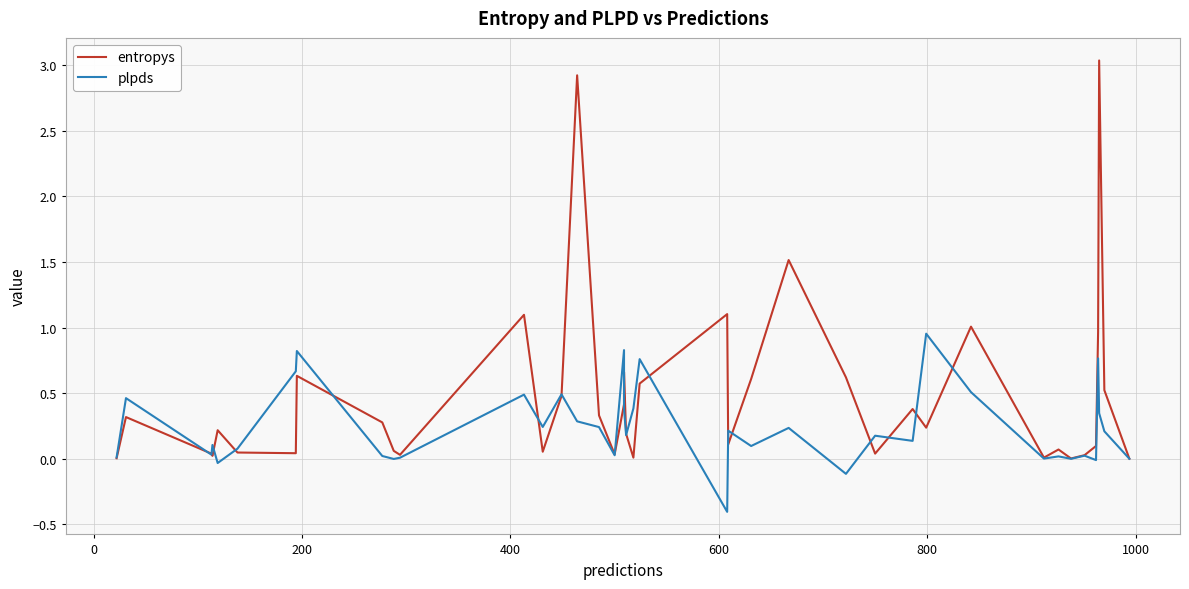

List the series in order of their overall mean, highest first.

entropys, plpds